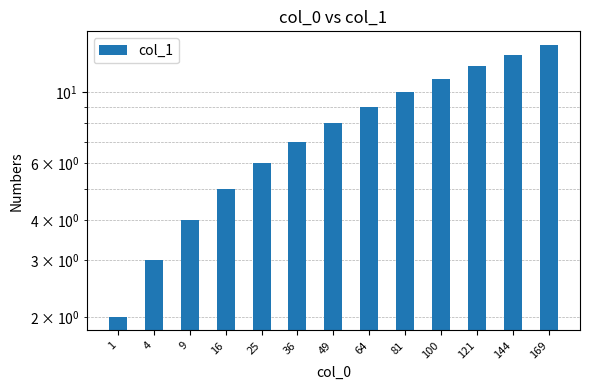

The value at 144 is 6. True or false?

False